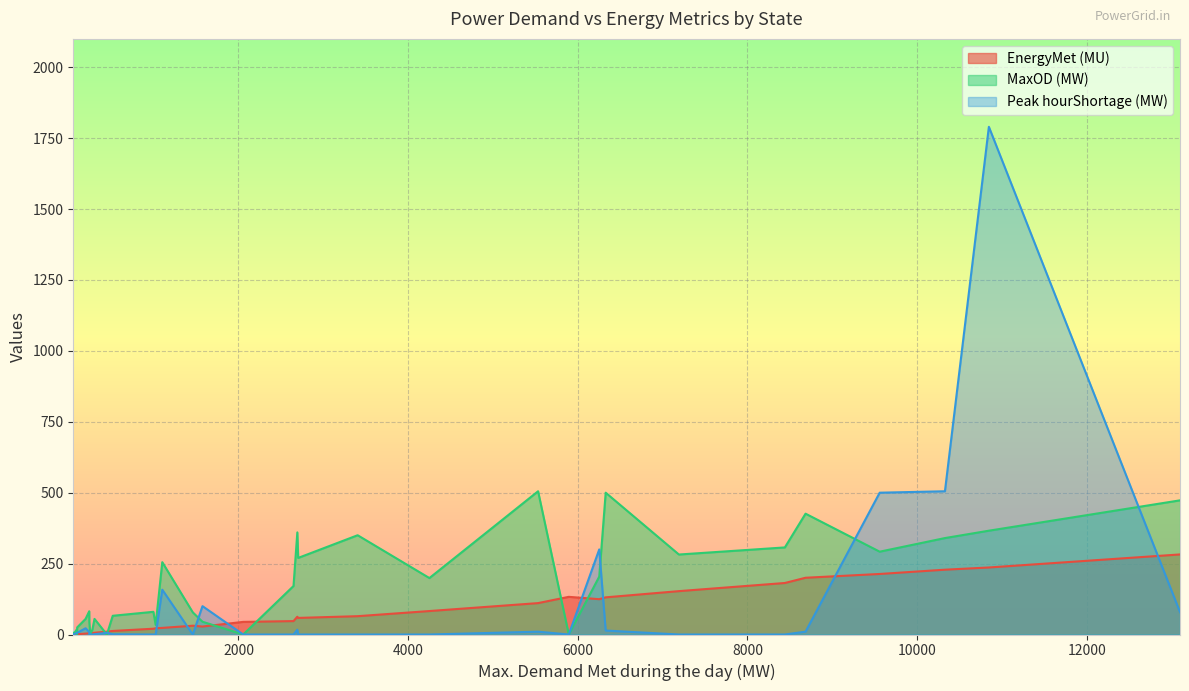

True or false: MaxOD (MW) and EnergyMet (MU) cross at least once.

True